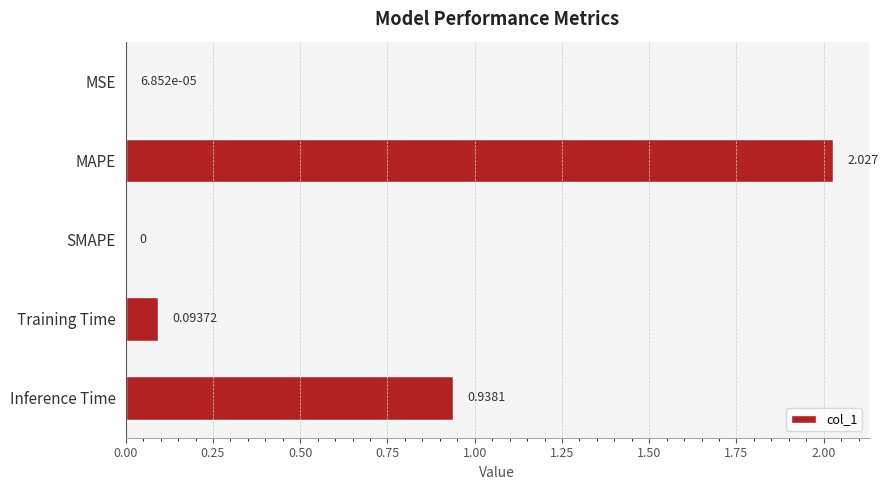

Between MAPE and MSE, which is larger?

MAPE